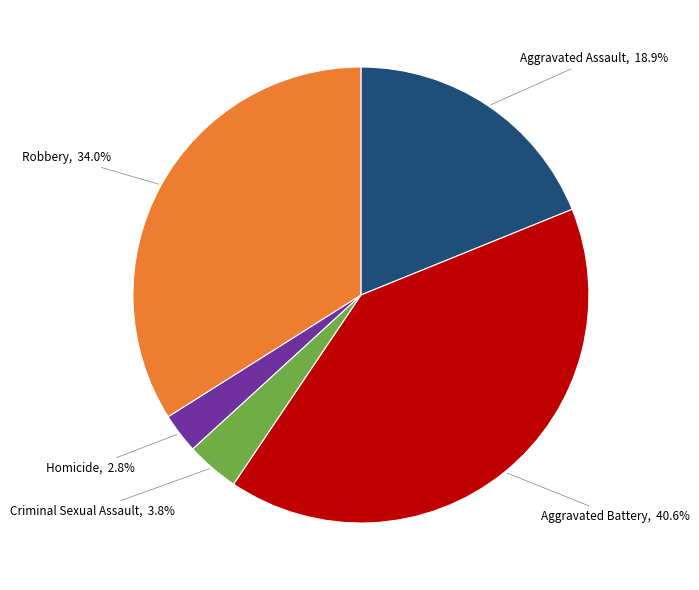

Which category has the smallest portion of the pie?

Homicide